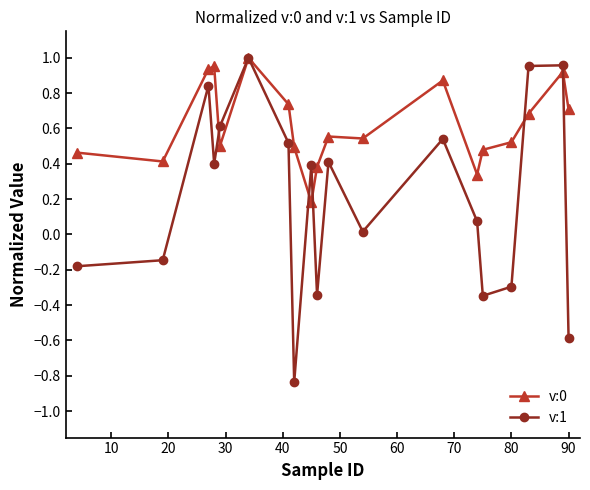

Which series has the largest range (max minus min)?

v:1